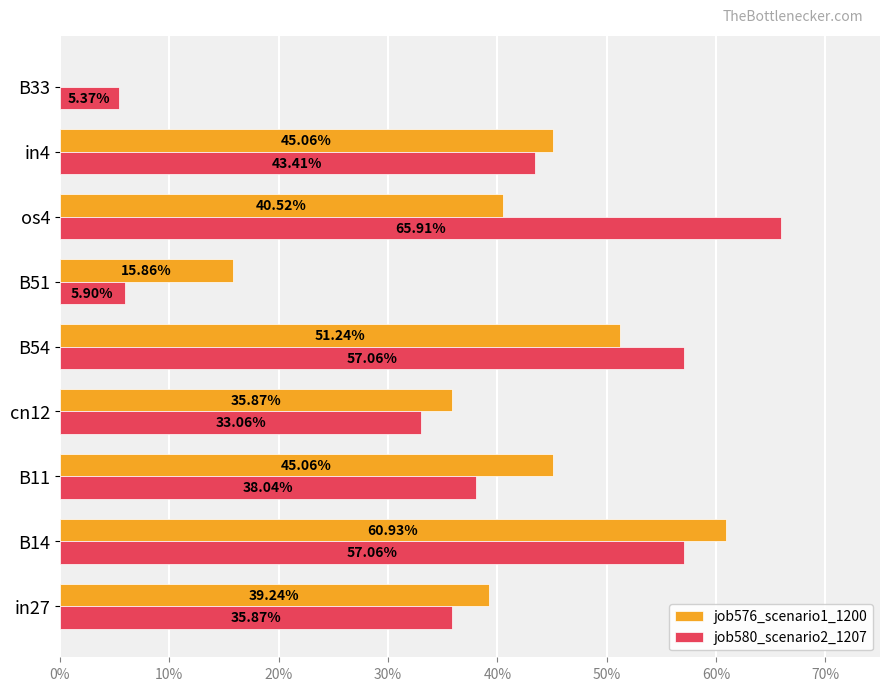

What are all the series names shown in the legend?

job576_scenario1_1200, job580_scenario2_1207